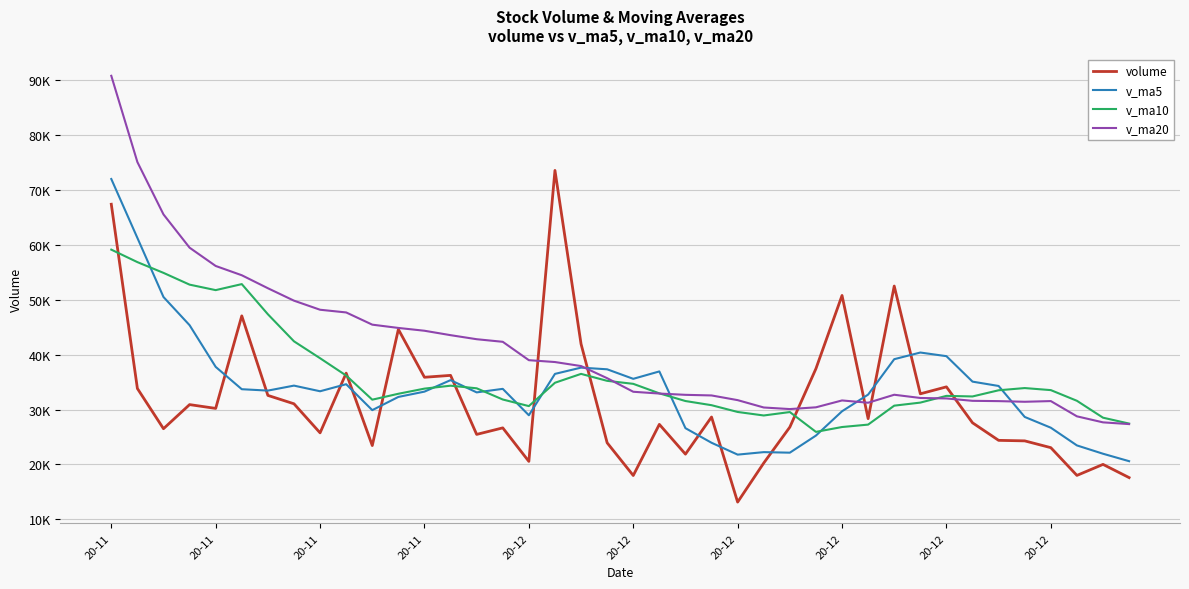

Does the chart have visible grid lines?

Yes